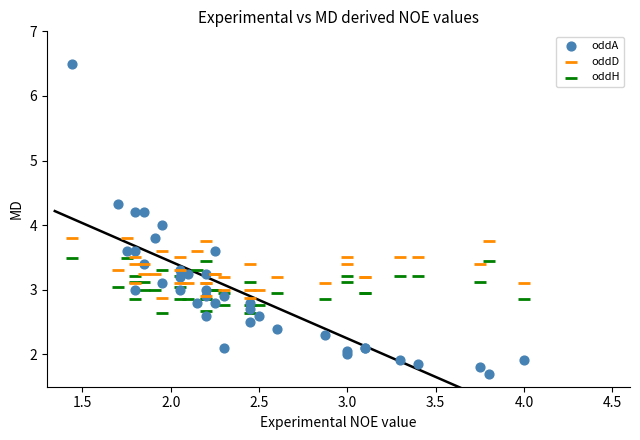

What is the X range (max minus min) for the scatter plot?

2.6